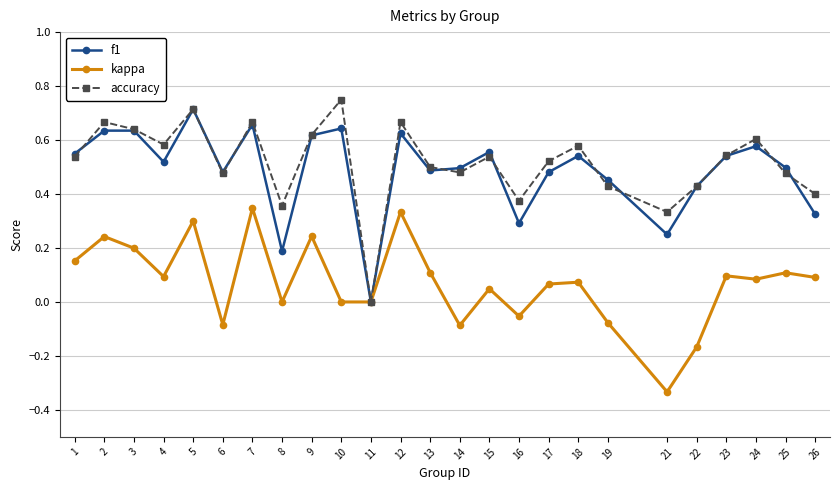

Is the value of kappa at 2 greater than the value of f1 at 10?

No